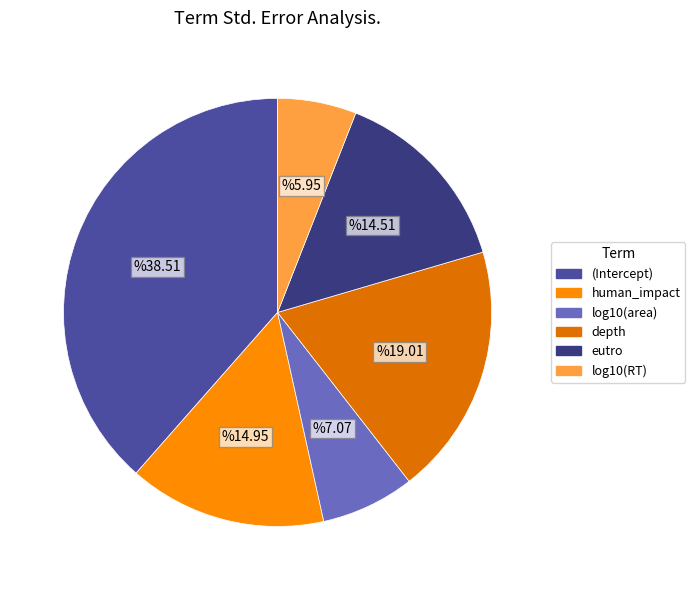

Is there any slice that represents more than half of the pie?

No